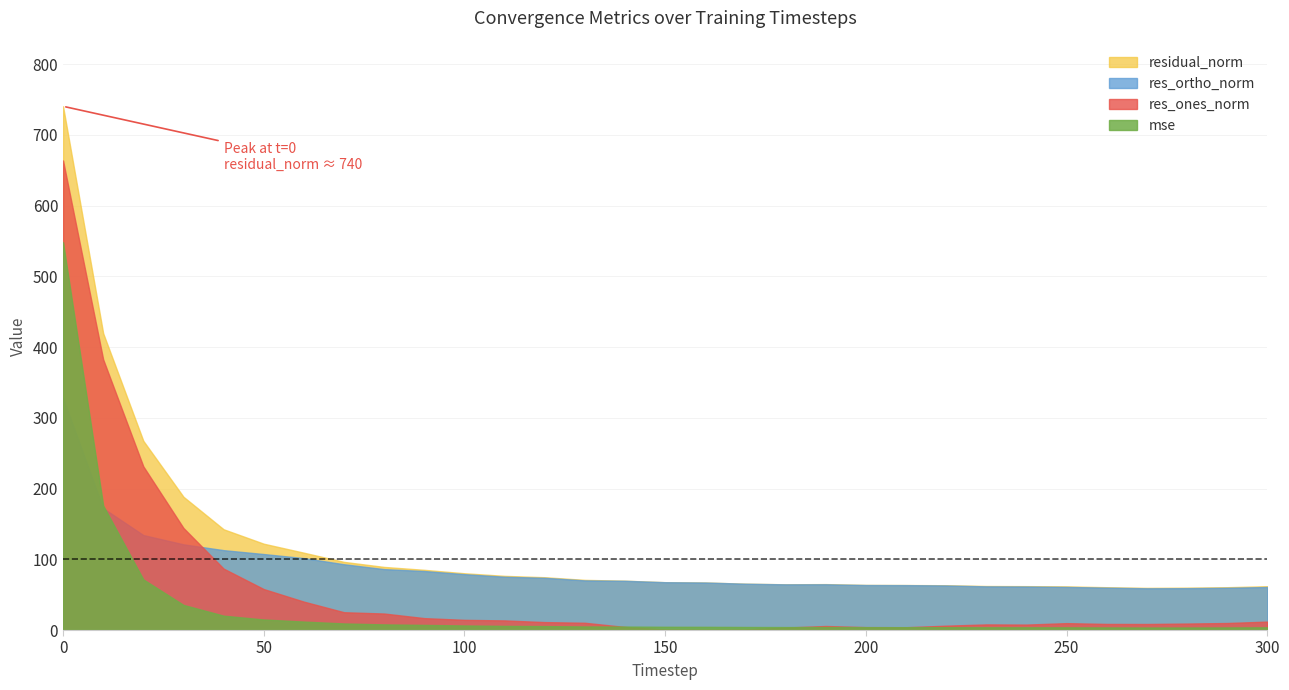

Between 30 and 40, which series saw the biggest shift?

res_ones_norm